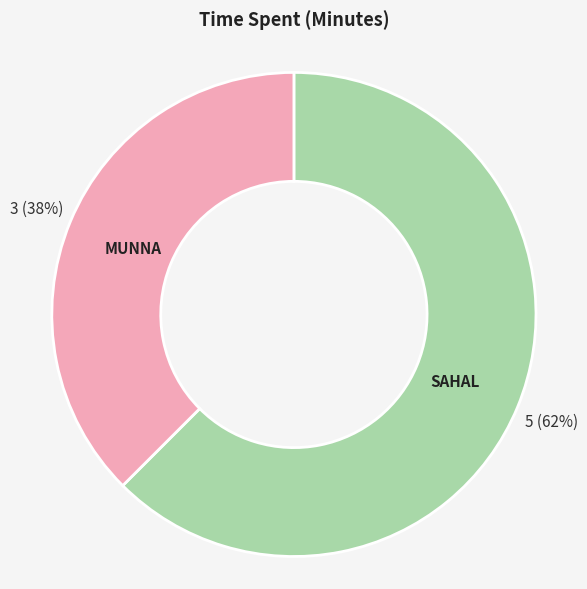

To the nearest percent, what is the average slice percentage?

50%